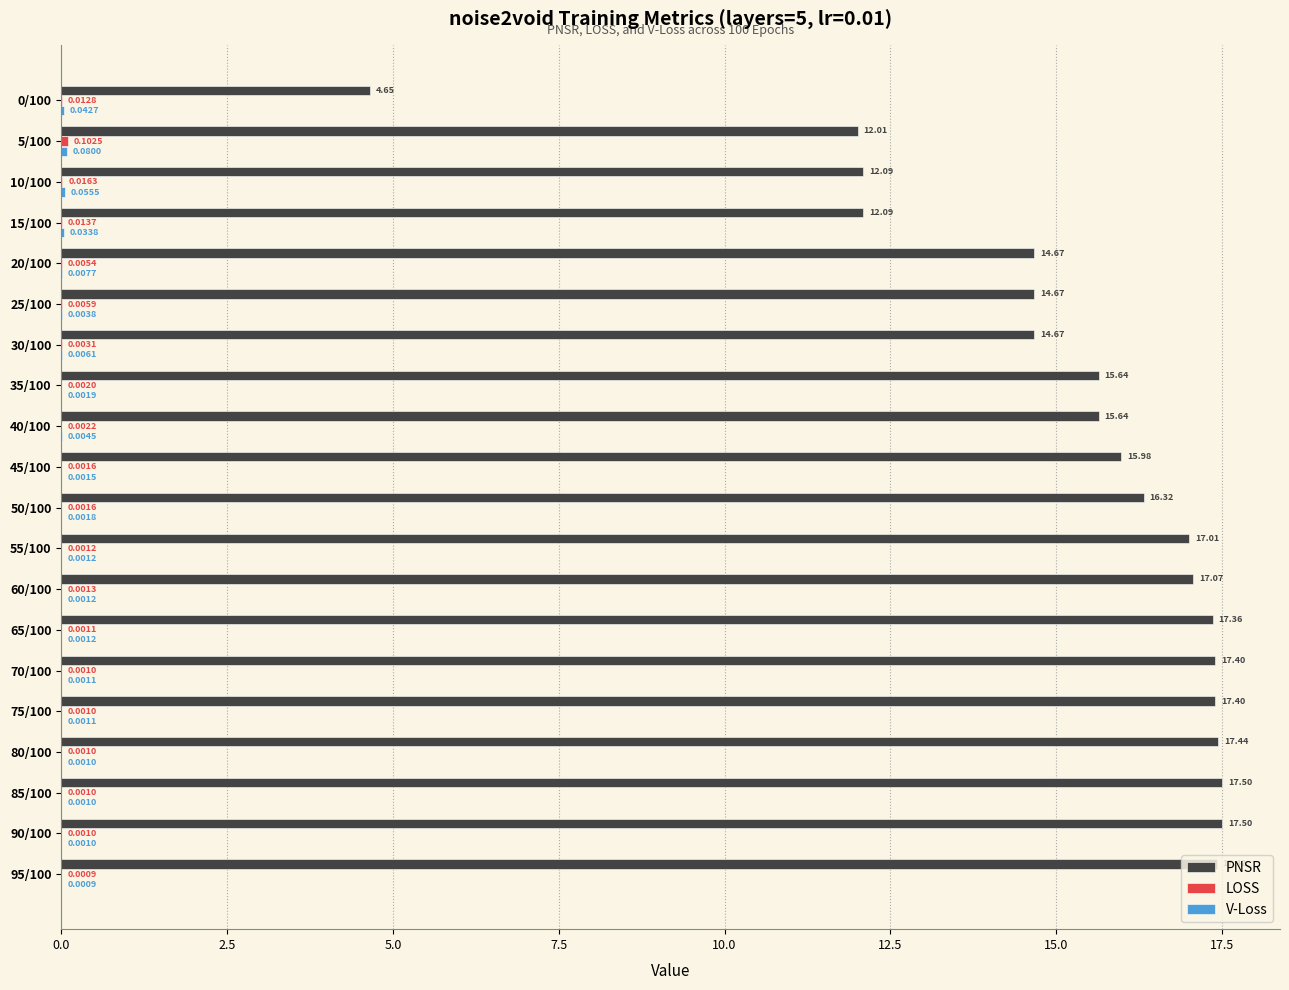

What is the total value across all series at 20/100?

14.7